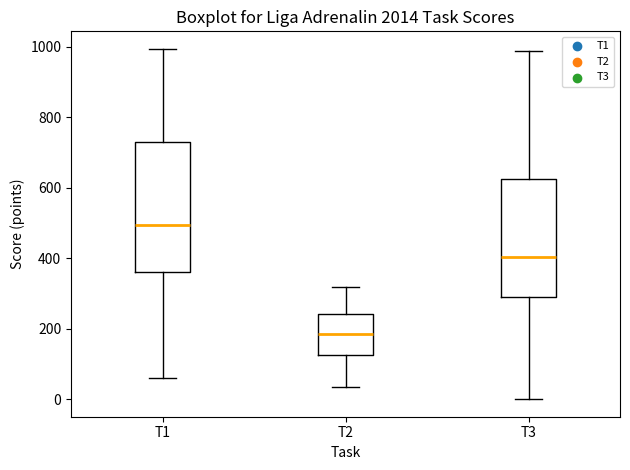

Reading left to right, read every box against the y-axis: the position of its median line, the range the box covers, and the ends of its whiskers. The values are not printed on the chart, so give them approximately, as read against the axis.

T1: median 500, box 360 to 720, whiskers 60 to 1000
T2: median 180, box 120 to 240, whiskers 40 to 320
T3: median 400, box 280 to 620, whiskers 0 to 980